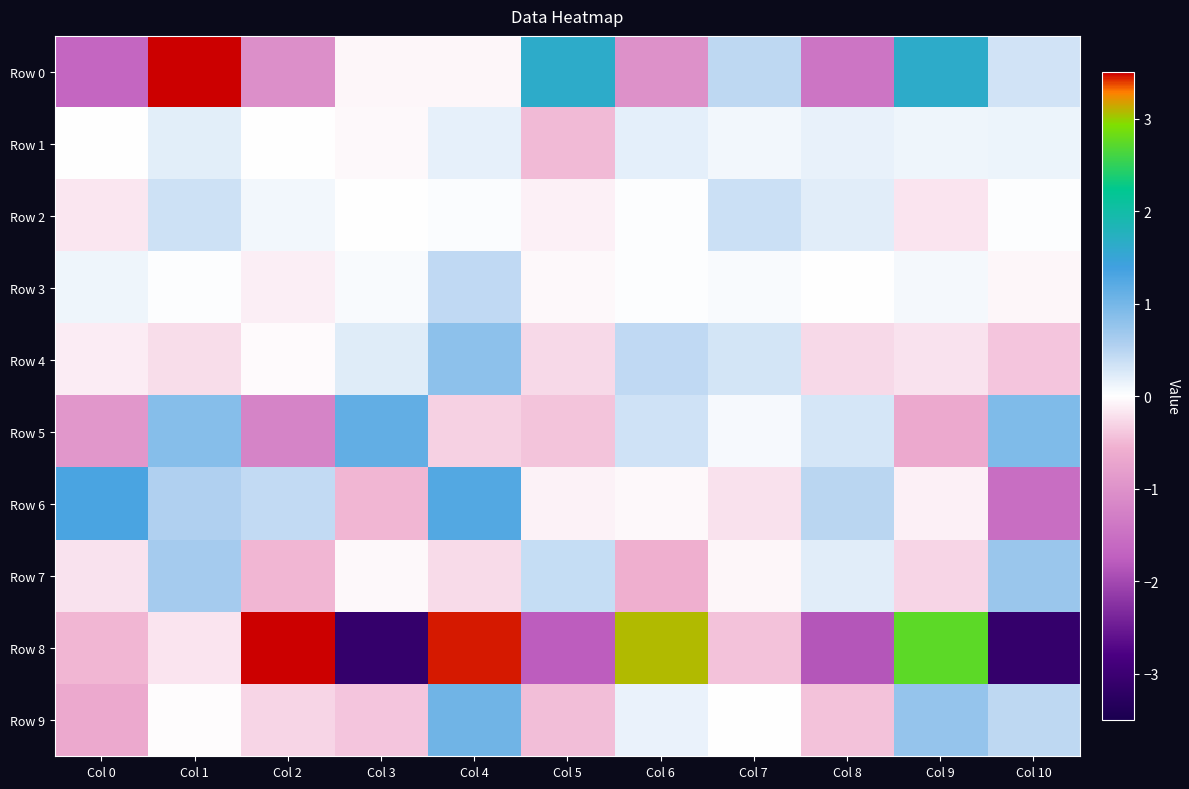

Which series changed the most between Col 0 and Col 8?

Row 8